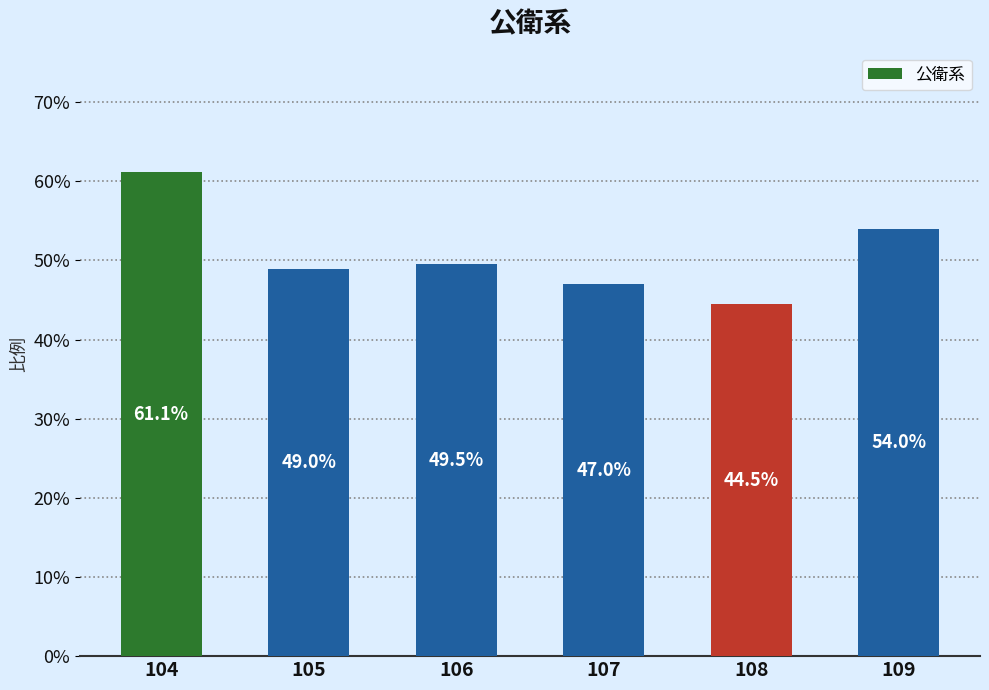

Reading left to right, what are all the values shown in this chart?

104=0.6	105=0.5	106=0.5	107=0.5	108=0.4	109=0.5